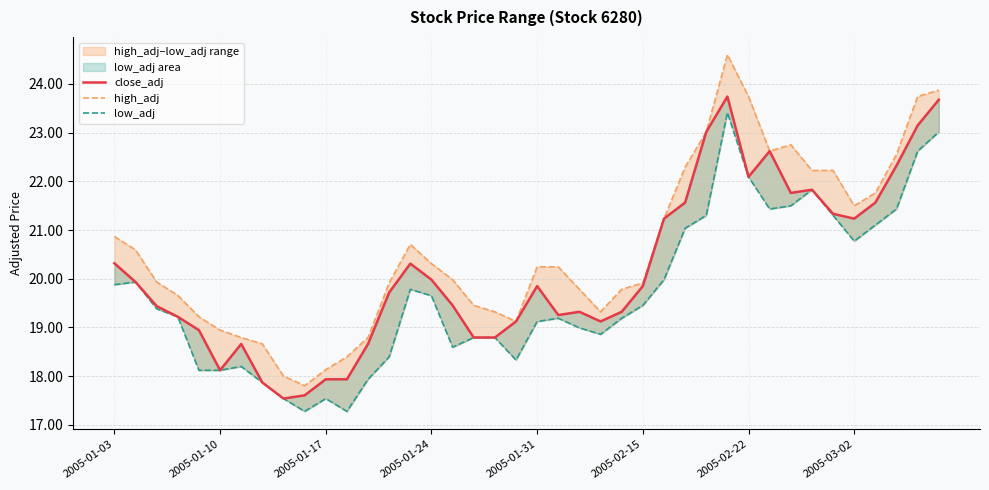

Does the chart display data point markers on the line(s)?

No